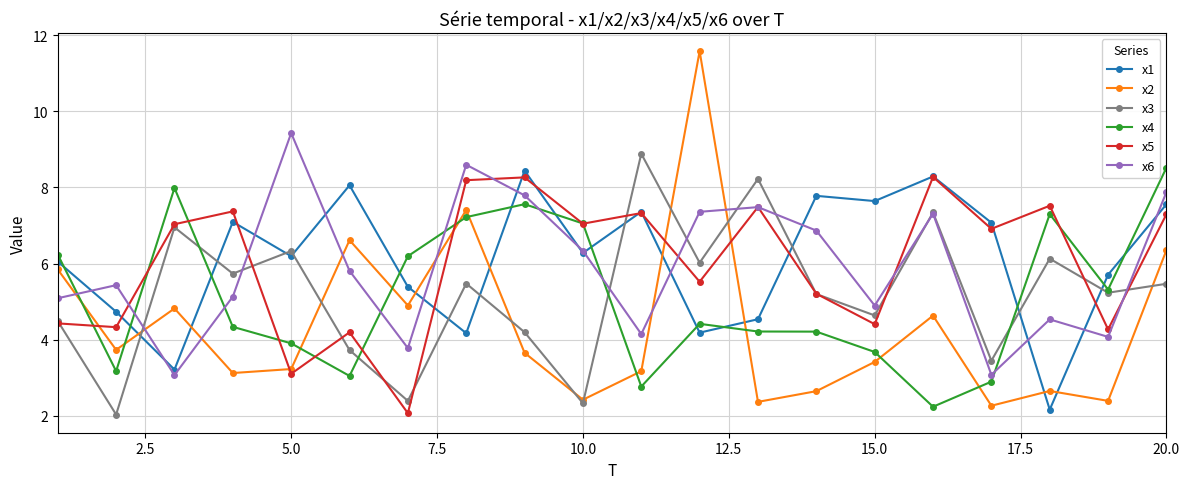

True or false: x4 and x6 intersect in this chart.

True